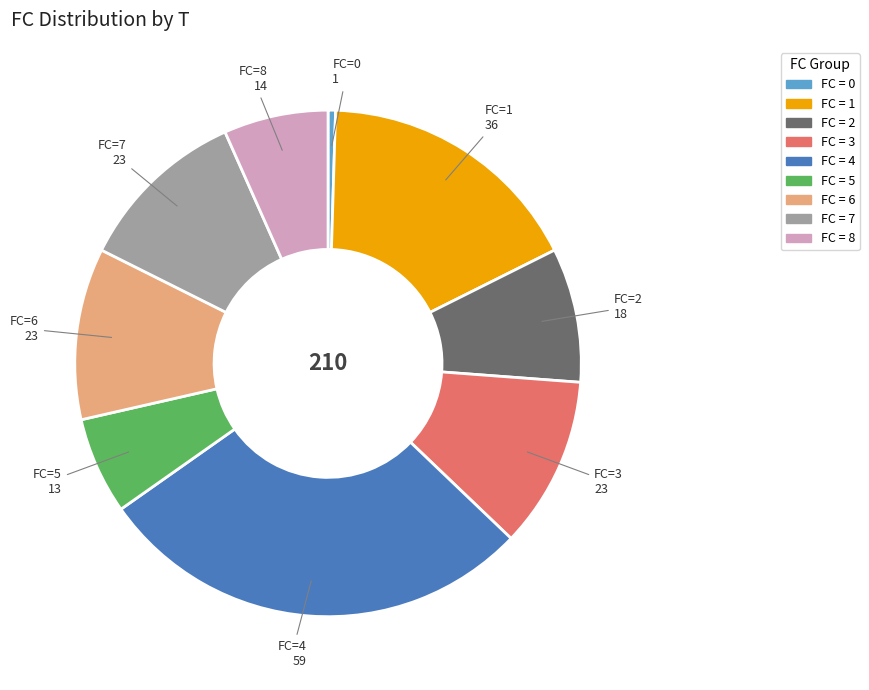

Is there any slice that represents more than half of the pie?

No